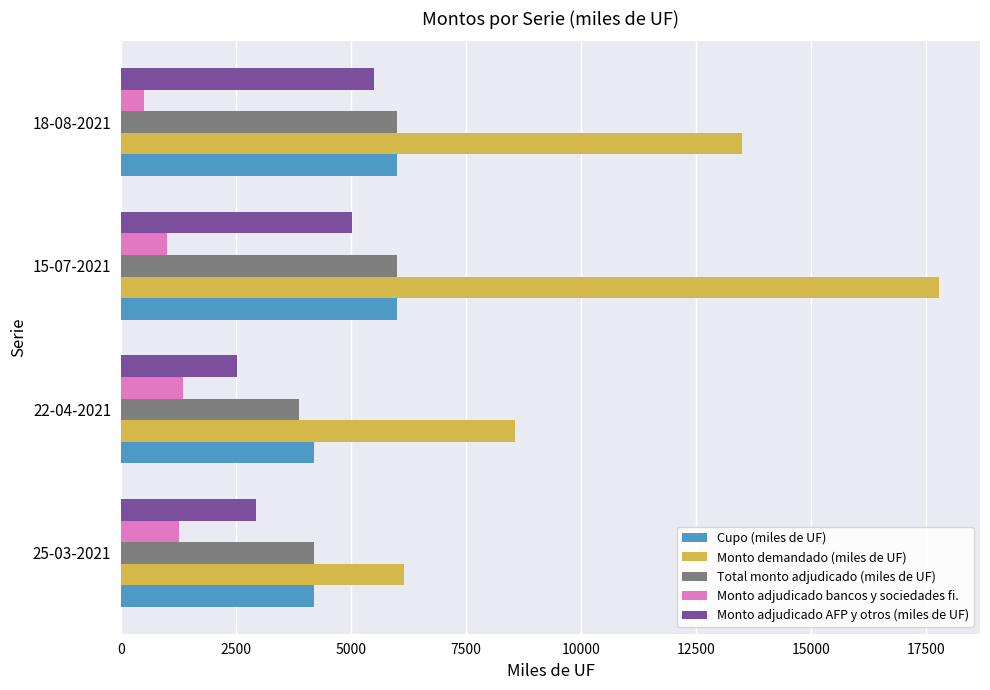

The value of Total monto adjudicado (miles de UF) at 22-04-2021 is 5544. True or false?

False